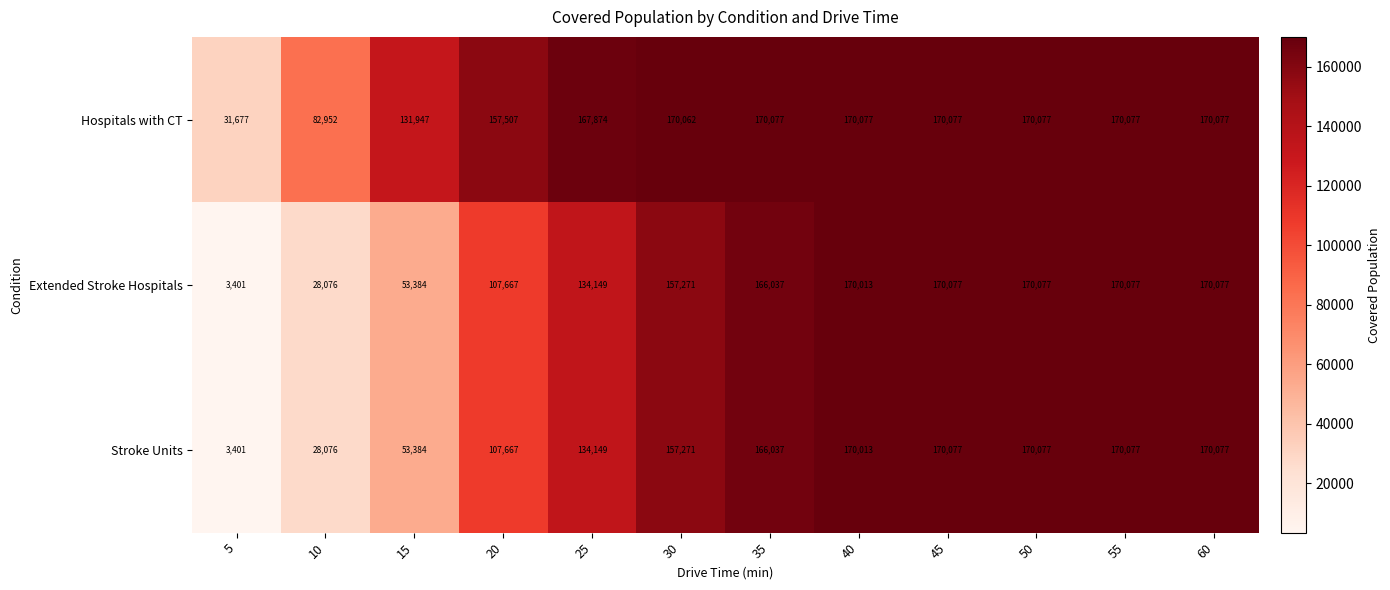

How many categories are shown in the chart?

12